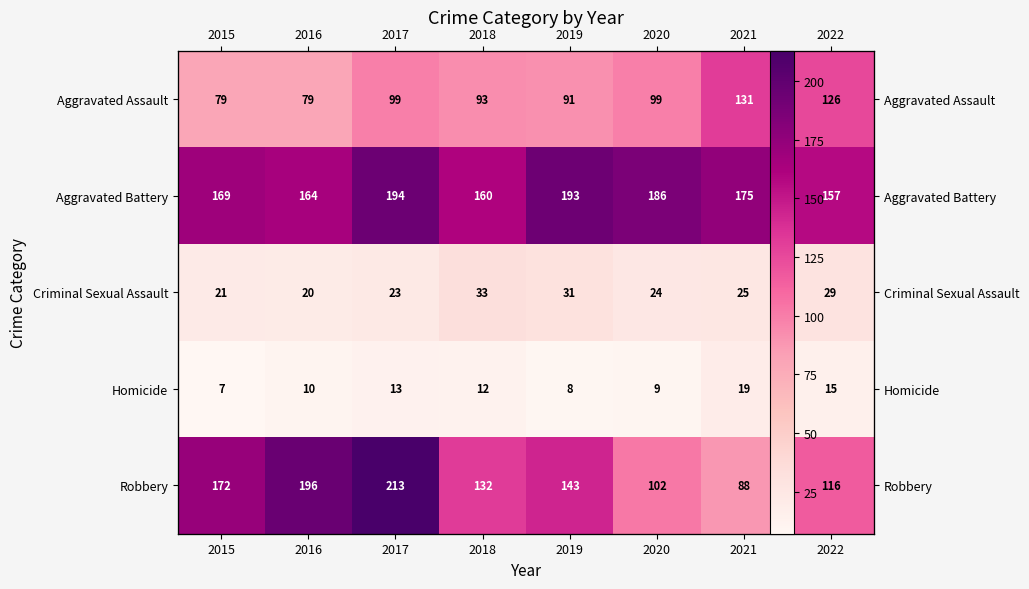

What is the minimum value for Homicide?

7